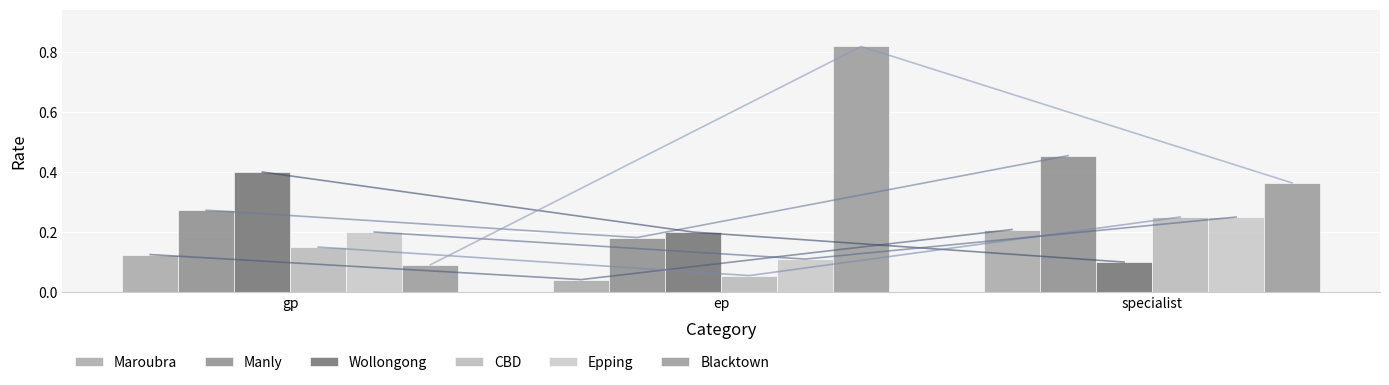

What is the average value of the Maroubra series?

0.1